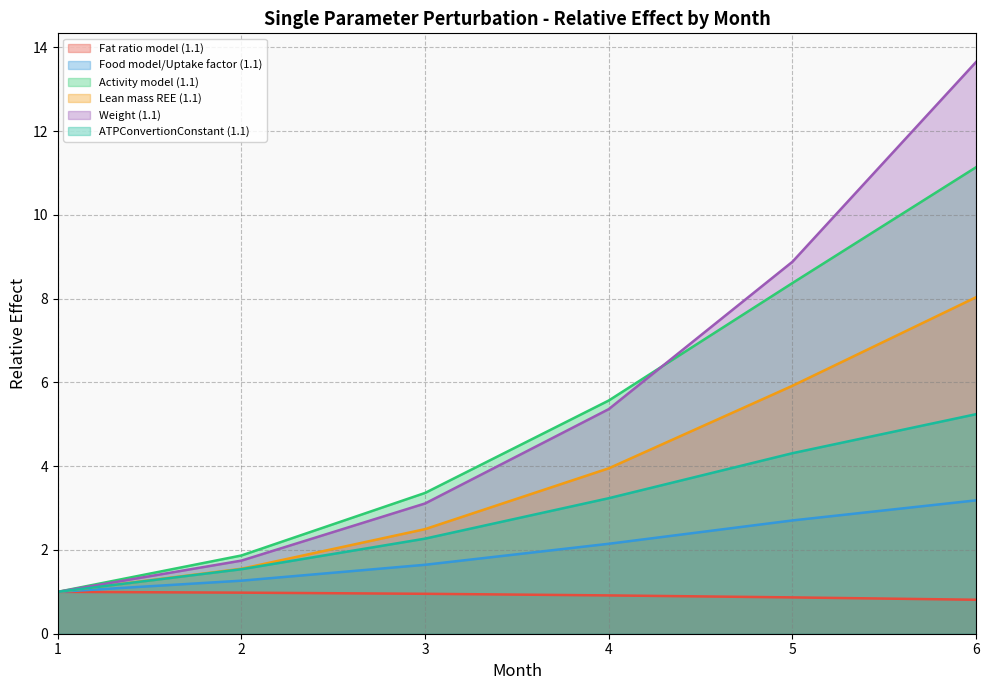

Is the value of Food model/Uptake factor (1.1) at 4 greater than the value of Fat ratio model (1.1) at 2?

Yes